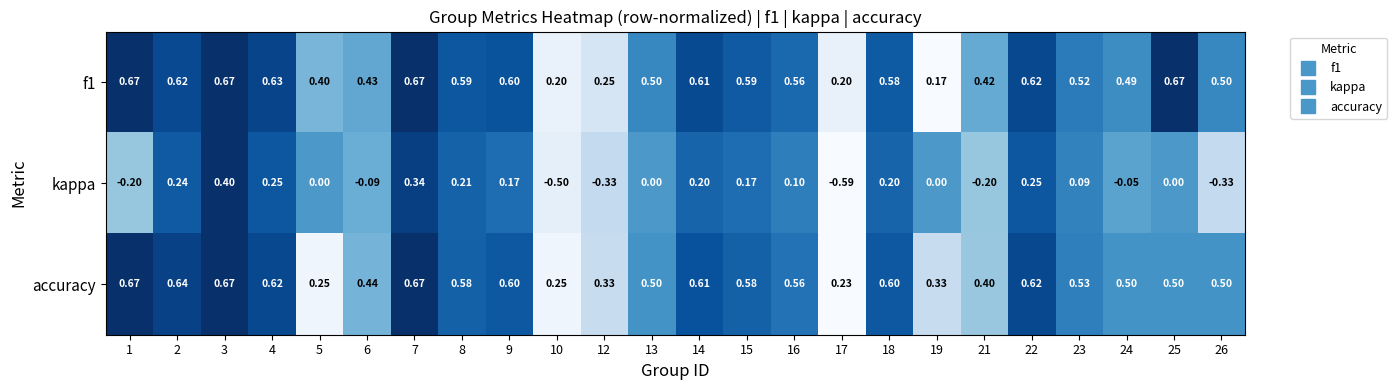

What is the total value across all series at 15?

1.3